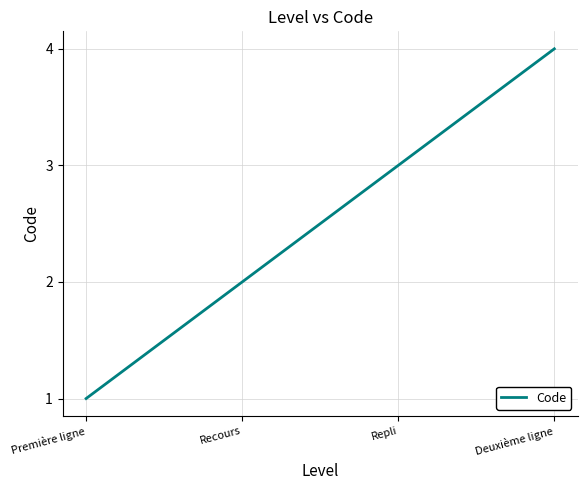

Reading left to right, extract all data points from this chart.

Première ligne=1	Recours=2	Repli=3	Deuxième ligne=4